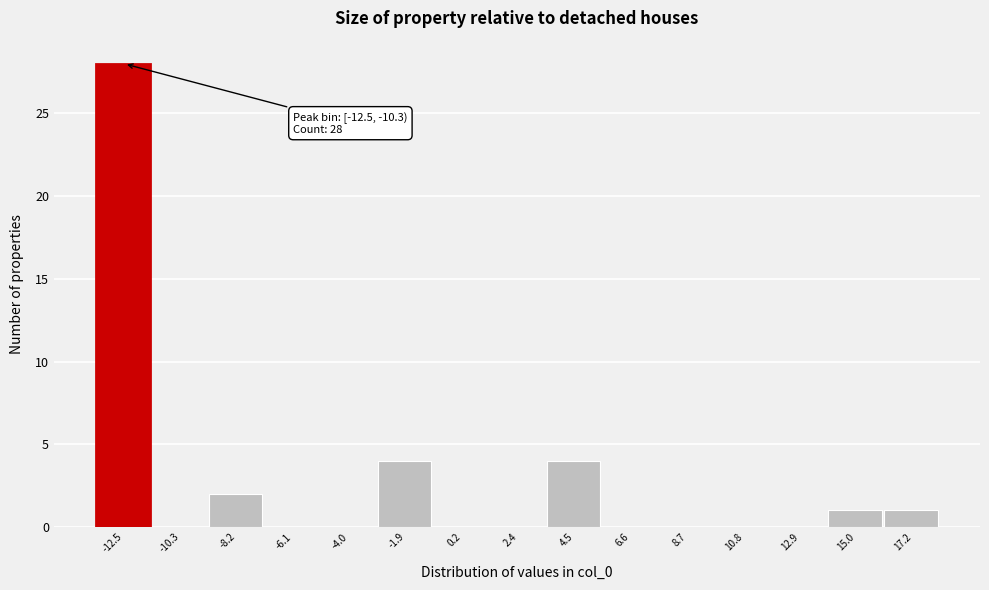

Reading left to right, transcribe all the data shown in this chart.

-12.5=28	-10.3=0	-8.2=2	-6.1=0	-4.0=0	-1.9=4	0.2=0	2.4=0	4.5=4	6.6=0	8.7=0	10.8=0	12.9=0	15.0=1	17.2=1